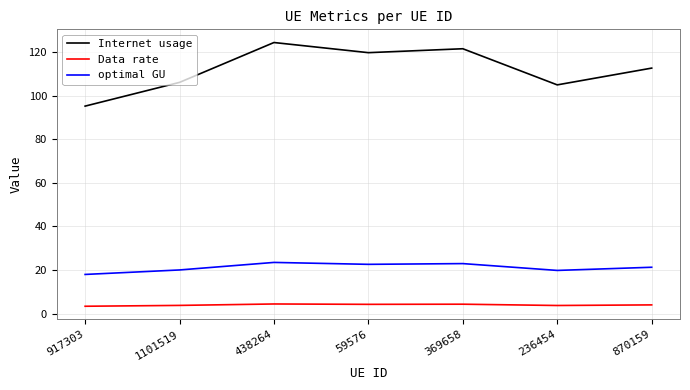

What is the difference between the optimal GU values at 59576 and 369658?

0.3